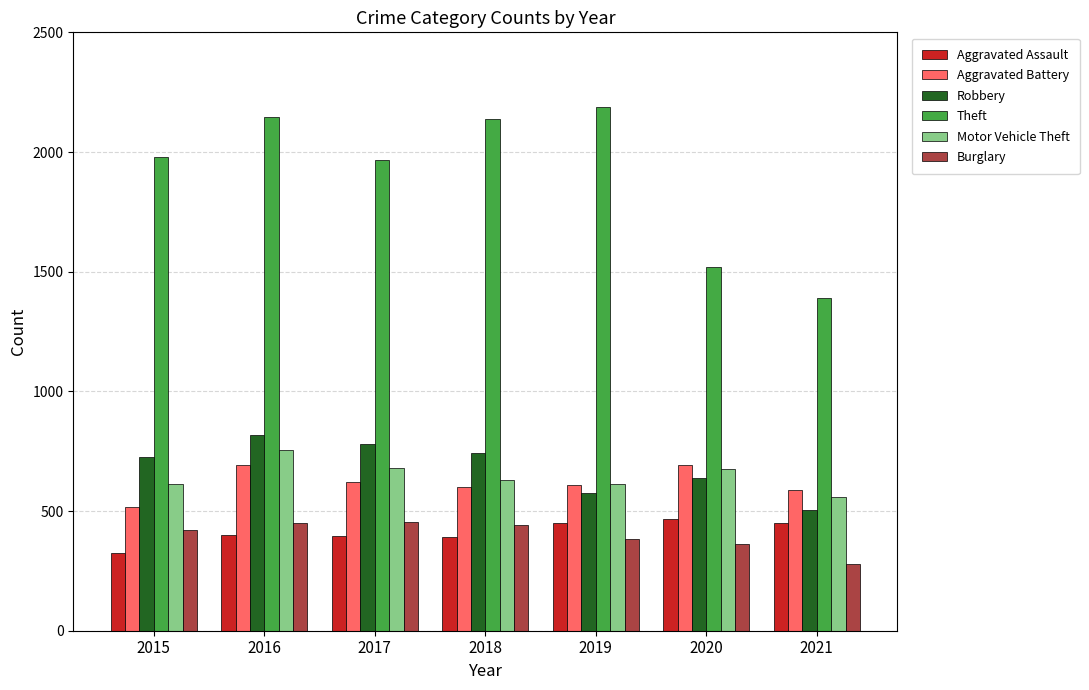

What is the greatest value displayed?

2190